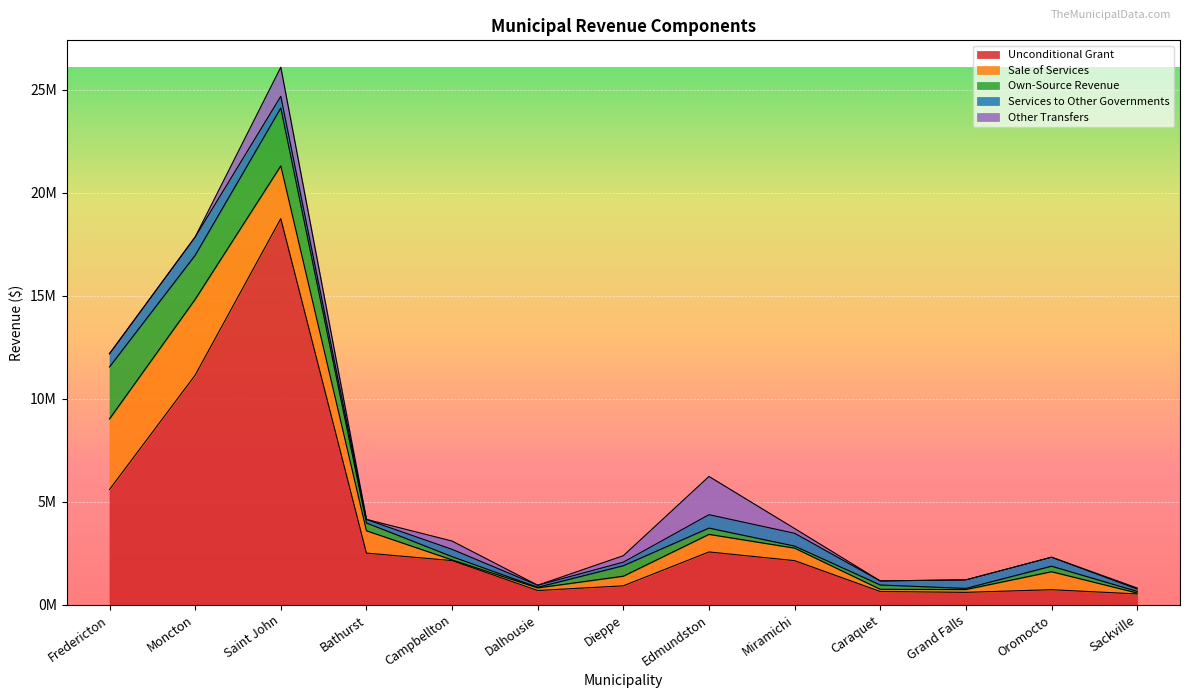

Which has a higher value, Grand Falls or Sackville?

Grand Falls